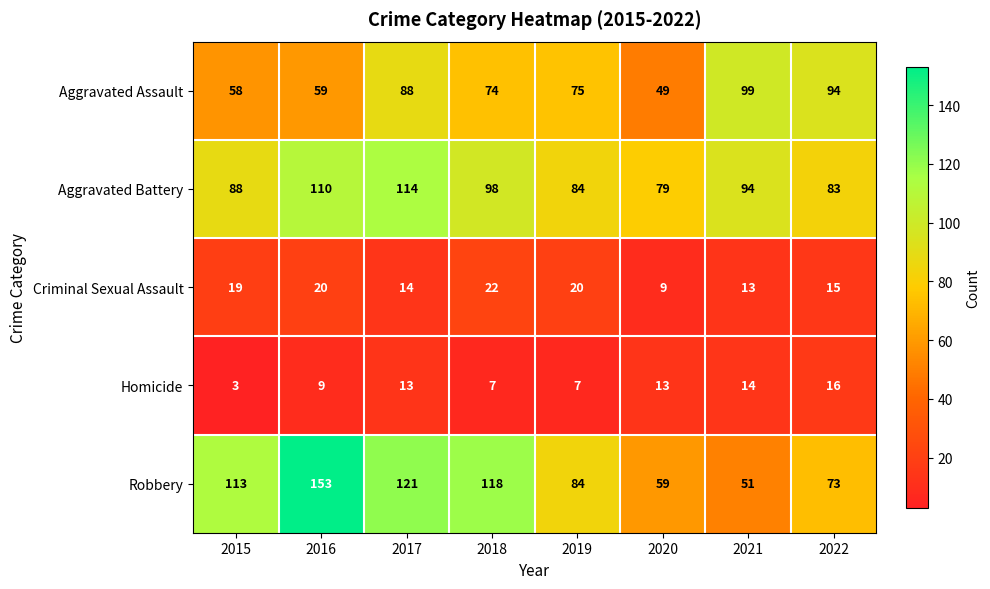

At which category is the sum across all series the highest?

2016